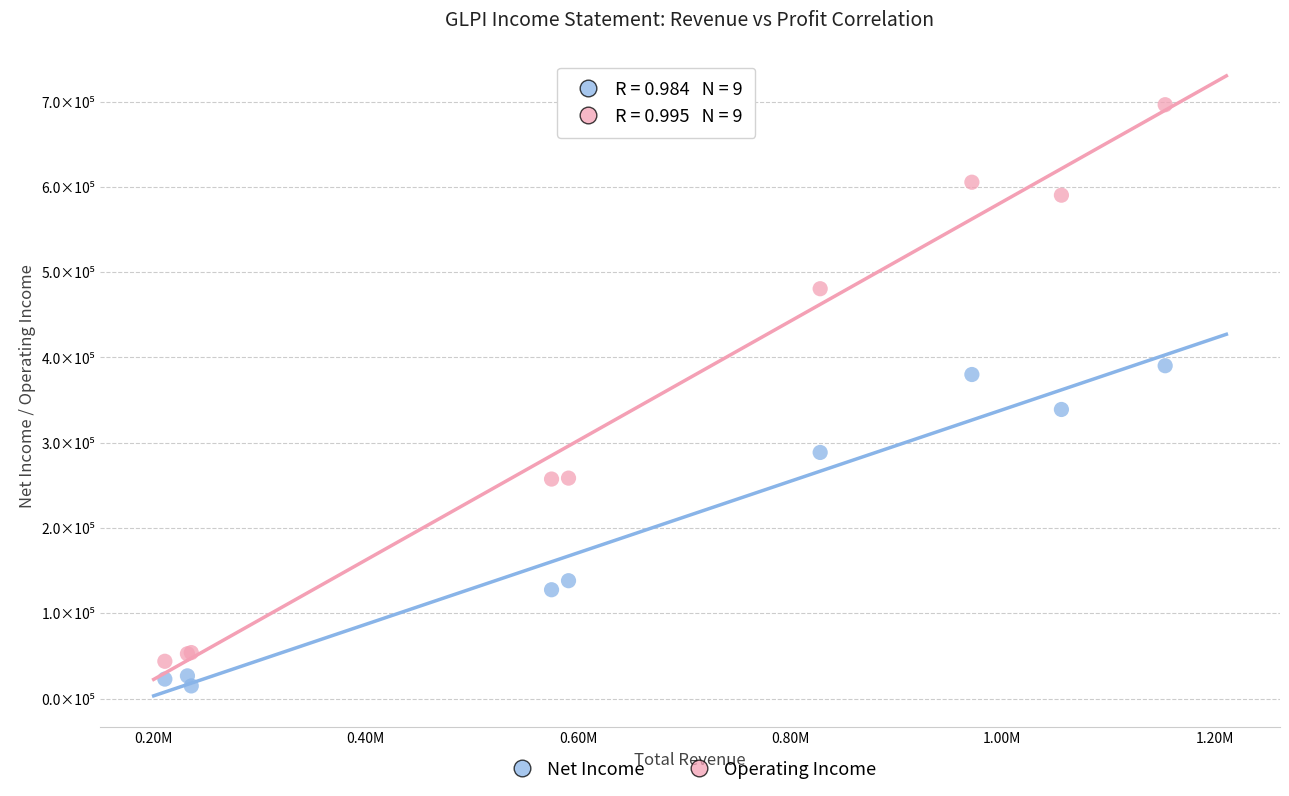

Which series contains the highest Y value?

Operating Income